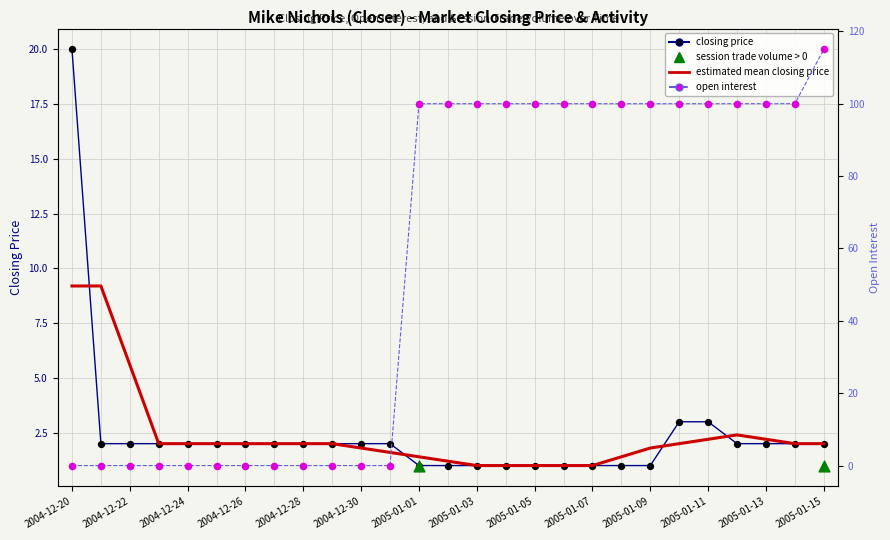

Which series reaches the minimum Y coordinate?

open interest